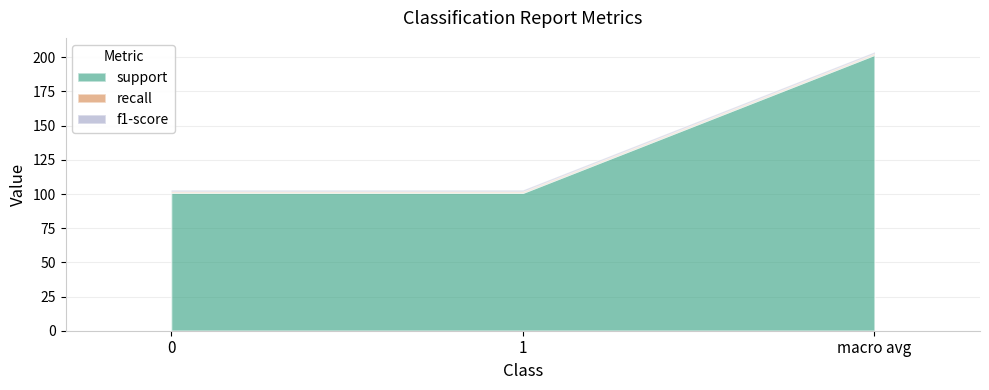

What is the total value across all series at 1?

103